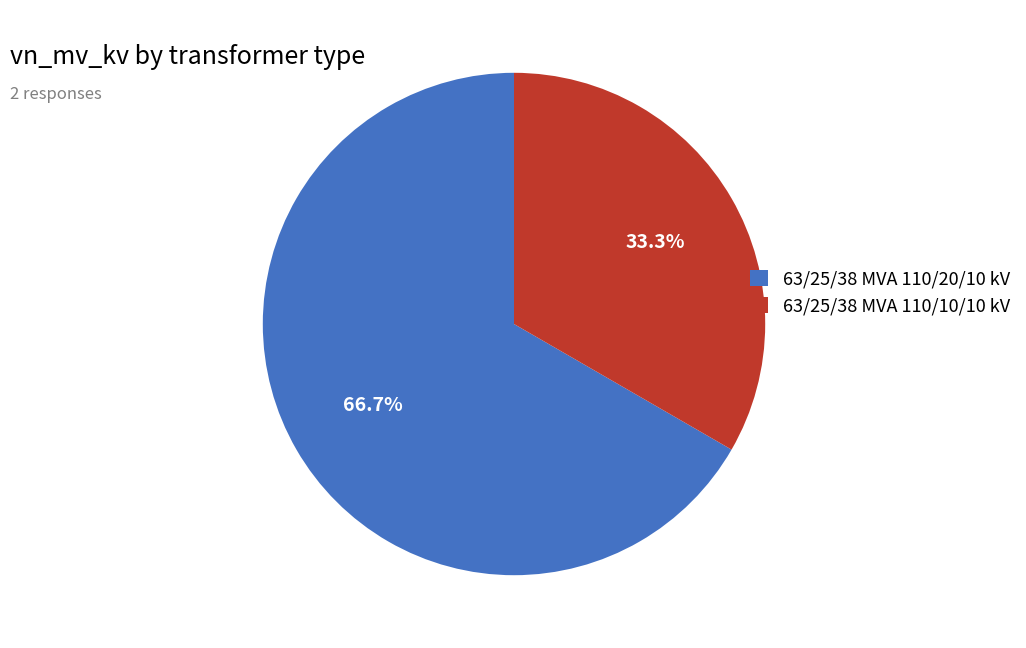

Count the number of slices in the pie.

2